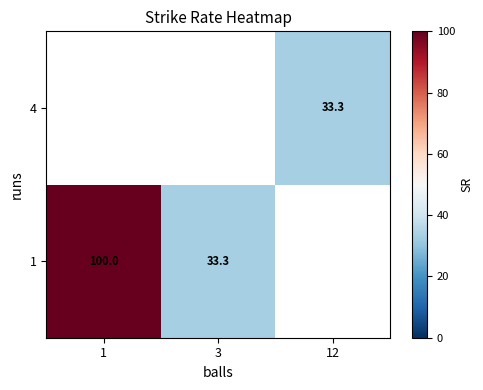

Is the value of 1 at 1 greater than the value of 4 at 12?

Yes